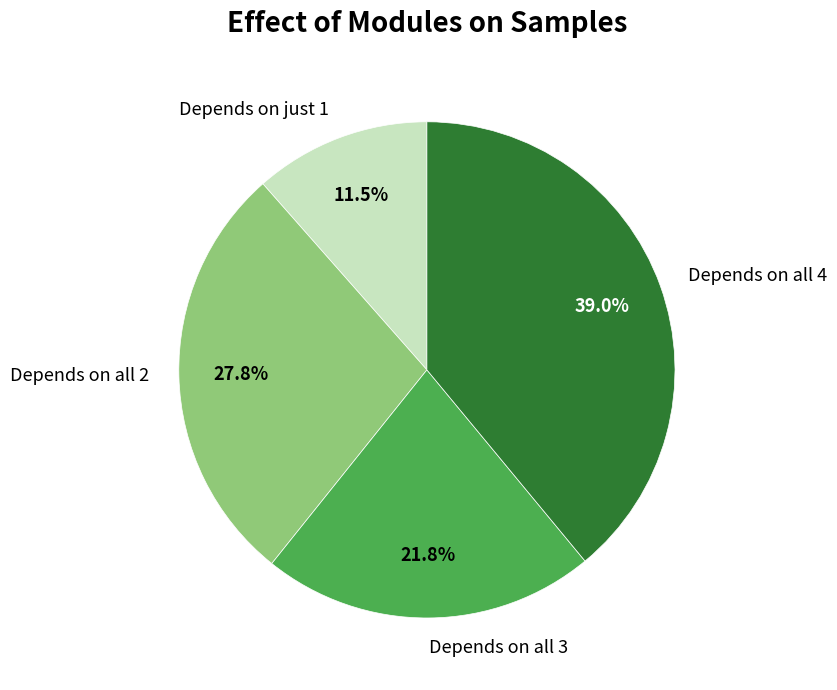

To the nearest percent, what is the average slice percentage?

25%